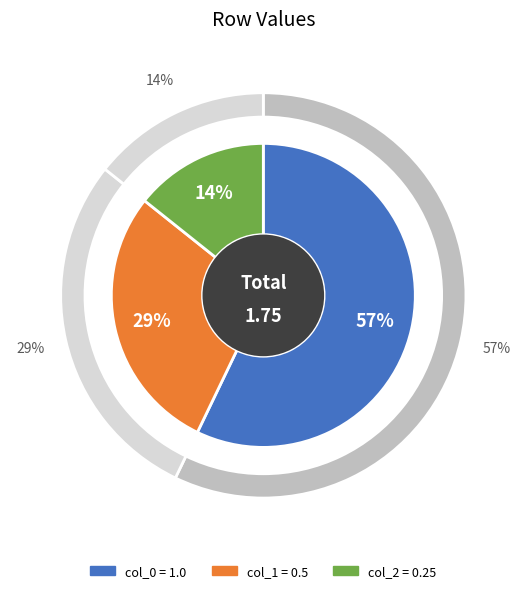

Does any single category account for the majority?

Yes